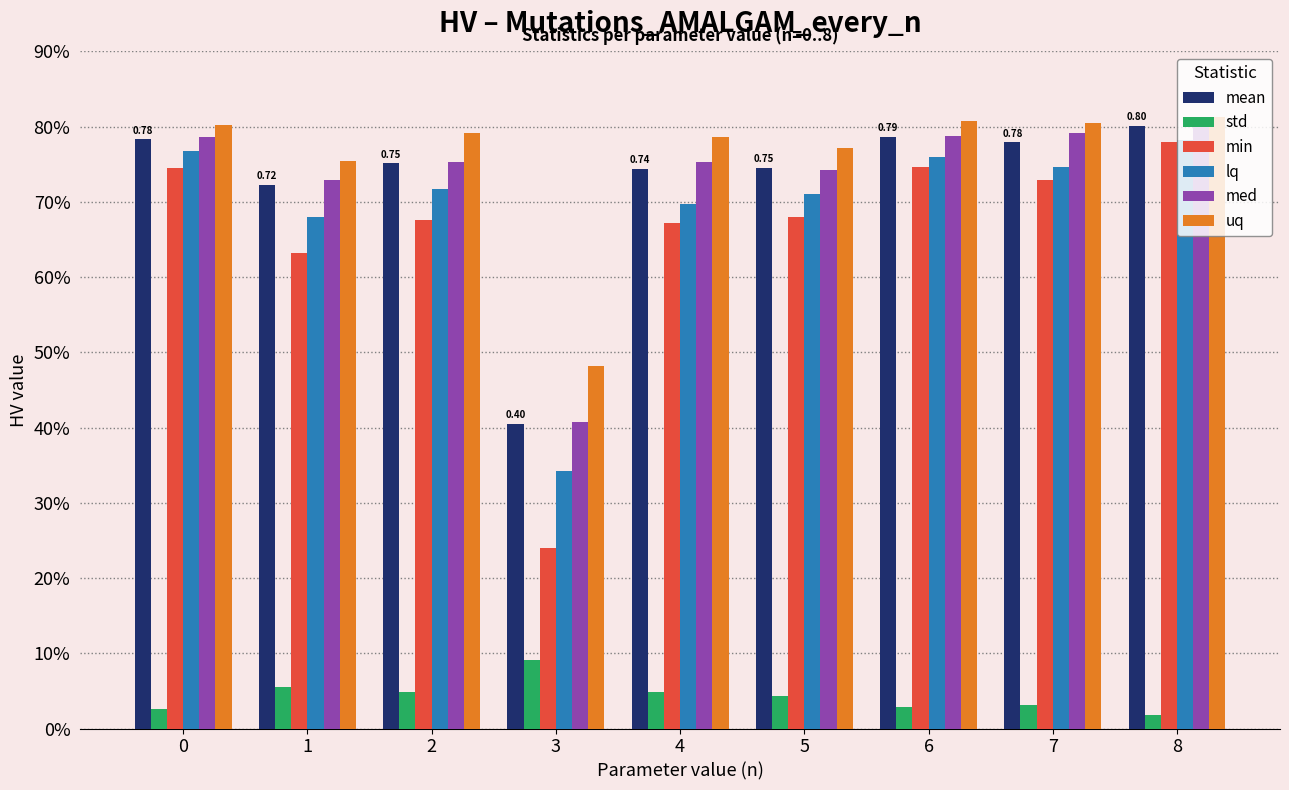

Which series has the largest total across all categories?

uq